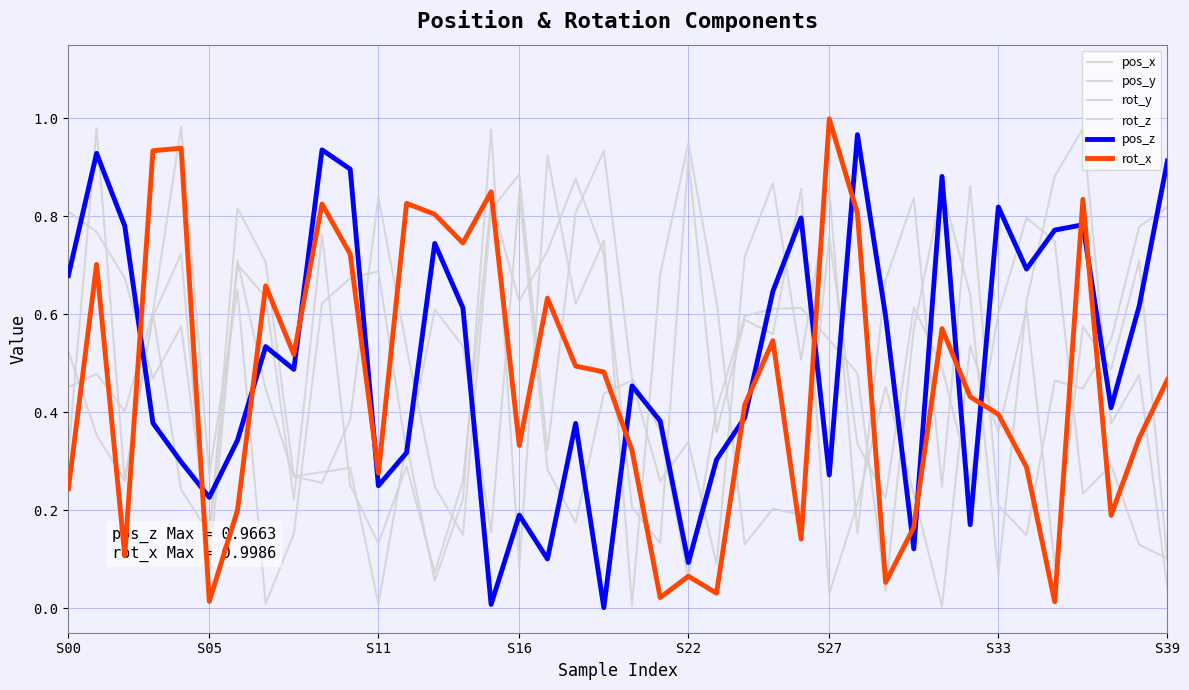

Is this an area chart (filled region under the line)?

No